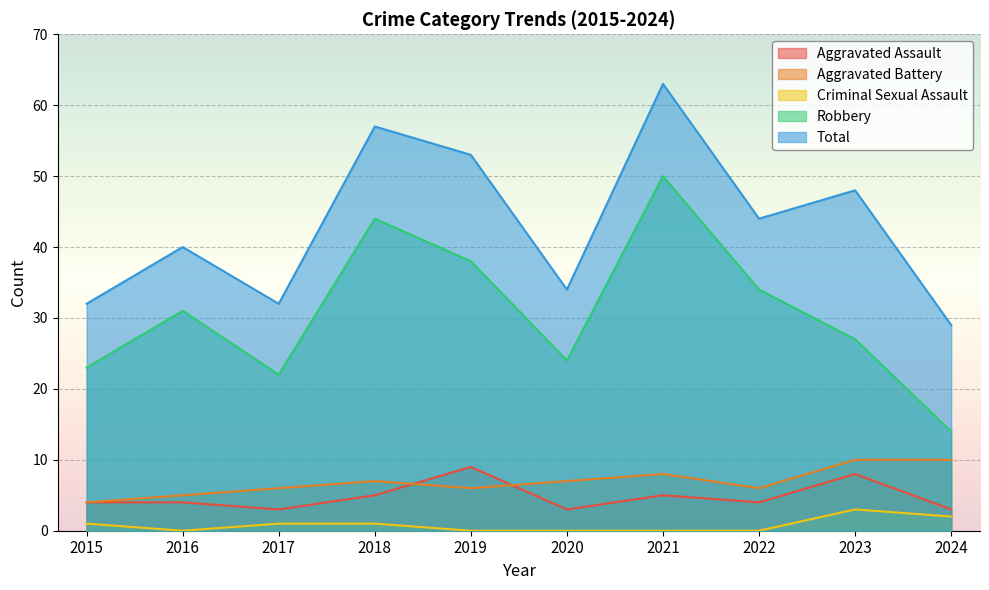

How many data points in Criminal Sexual Assault are above 1?

2